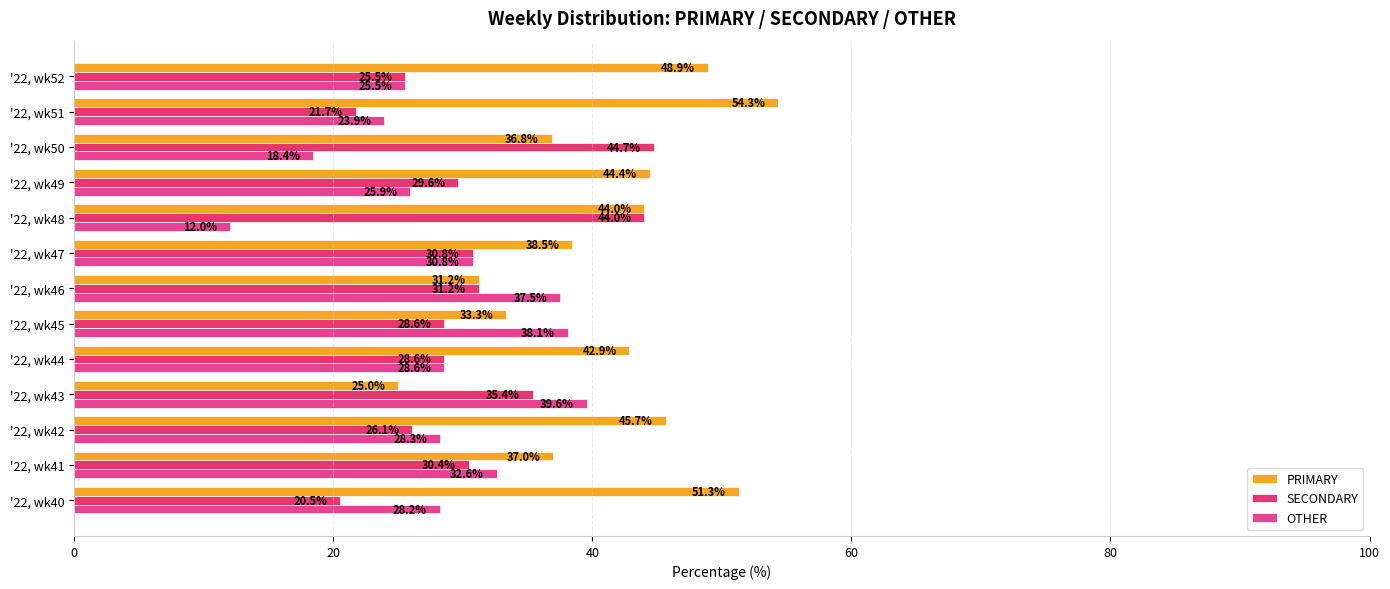

What are all the series names shown in the legend?

PRIMARY, SECONDARY, OTHER